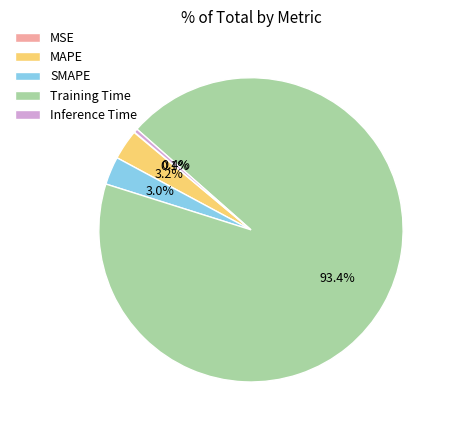

Which slice is the largest?

Training Time